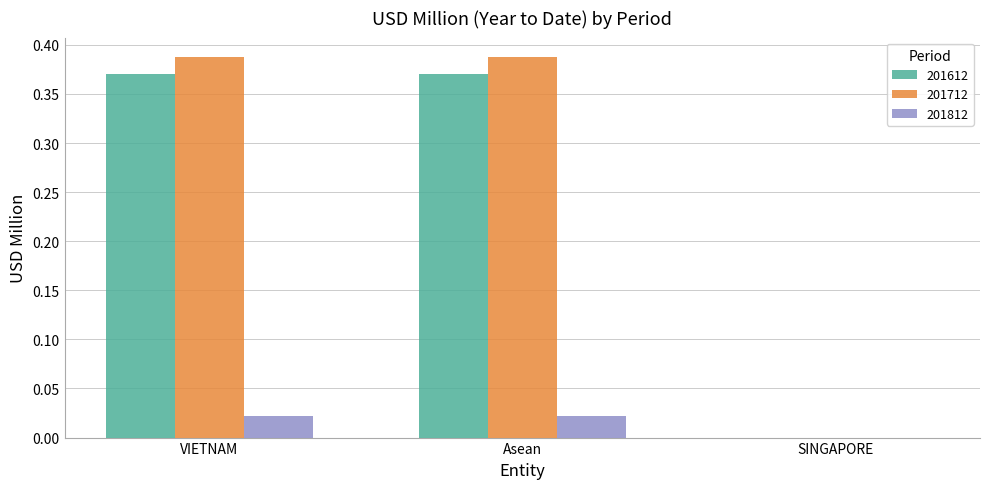

What is the total value across all series at VIETNAM?

0.8